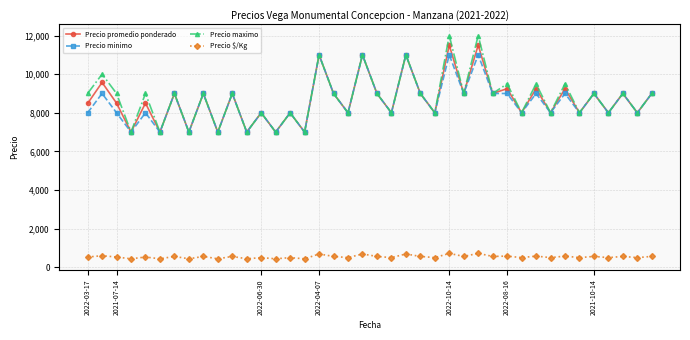

How many lines are shown in the chart?

4